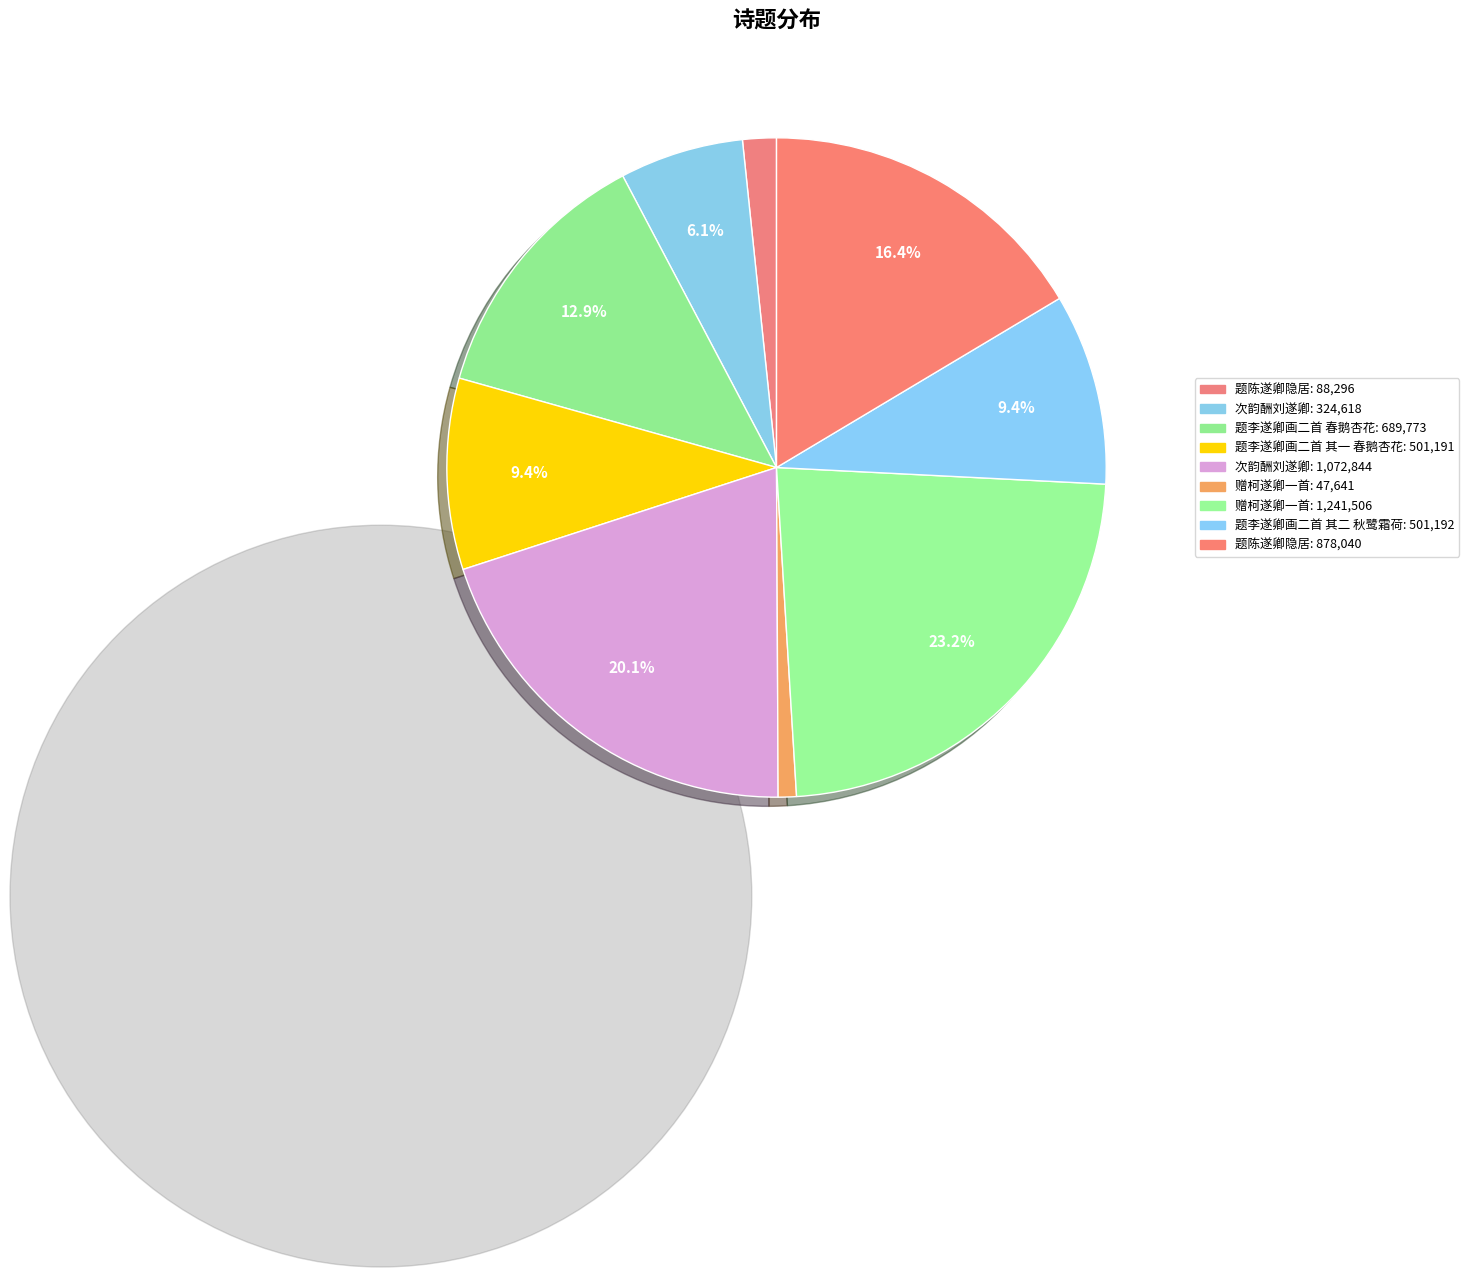

How many slices are in this pie chart?

9